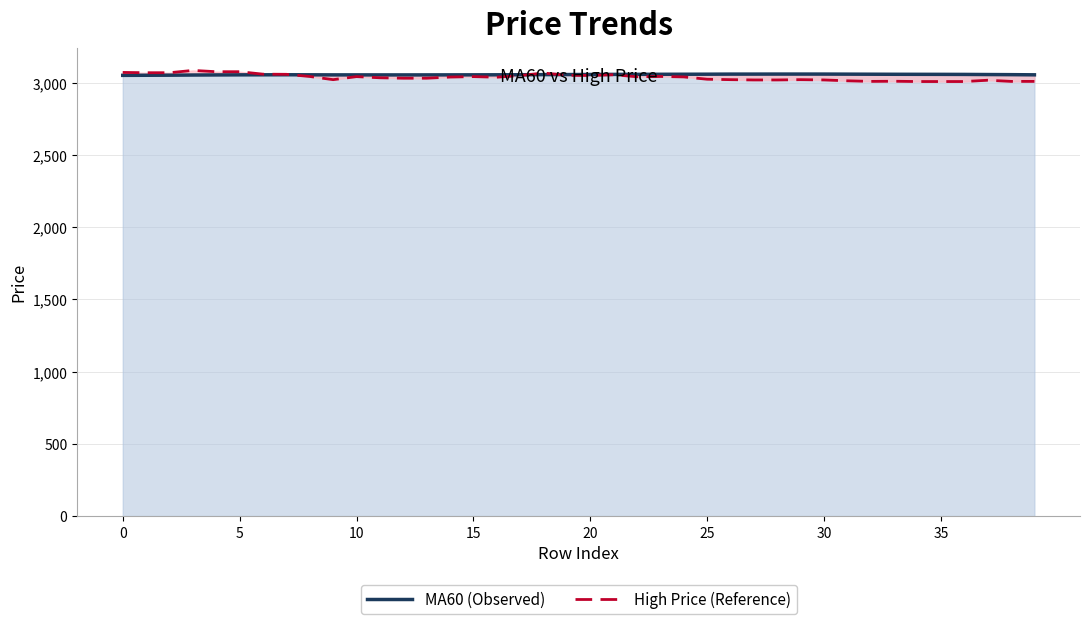

What is the difference between the highest and lowest values at 10?

17.0